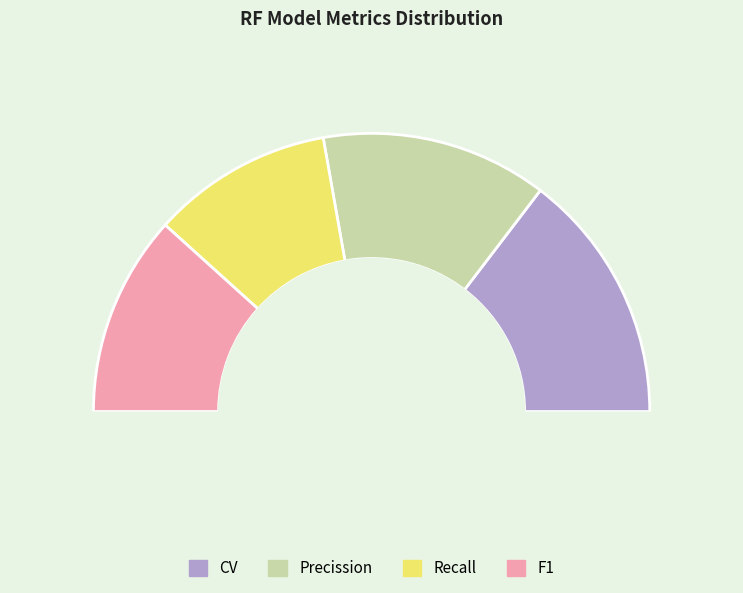

Is there any slice that represents more than half of the pie?

No